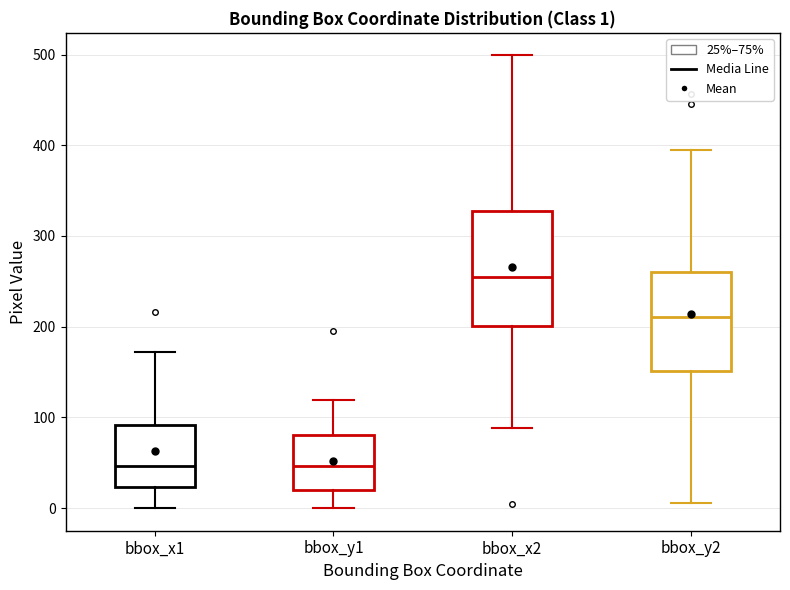

Comparing the boxes themselves (not the whiskers), which one is the tallest?

bbox_x2